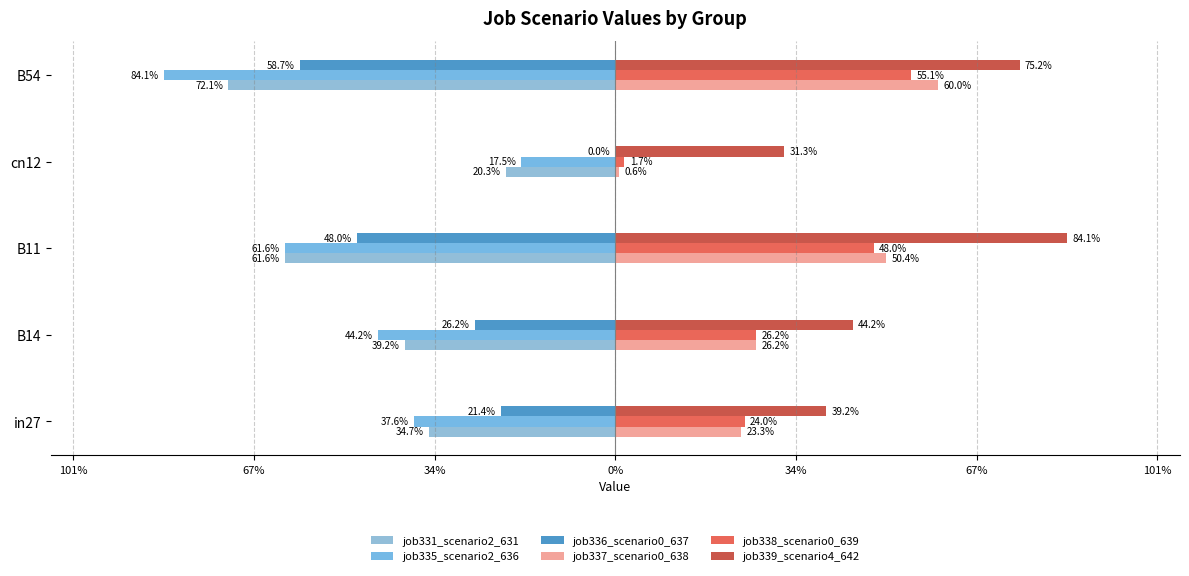

List the series in order of their peak value, highest first.

job339_scenario4_642, job337_scenario0_638, job338_scenario0_639, job336_scenario0_637, job335_scenario2_636, job331_scenario2_631